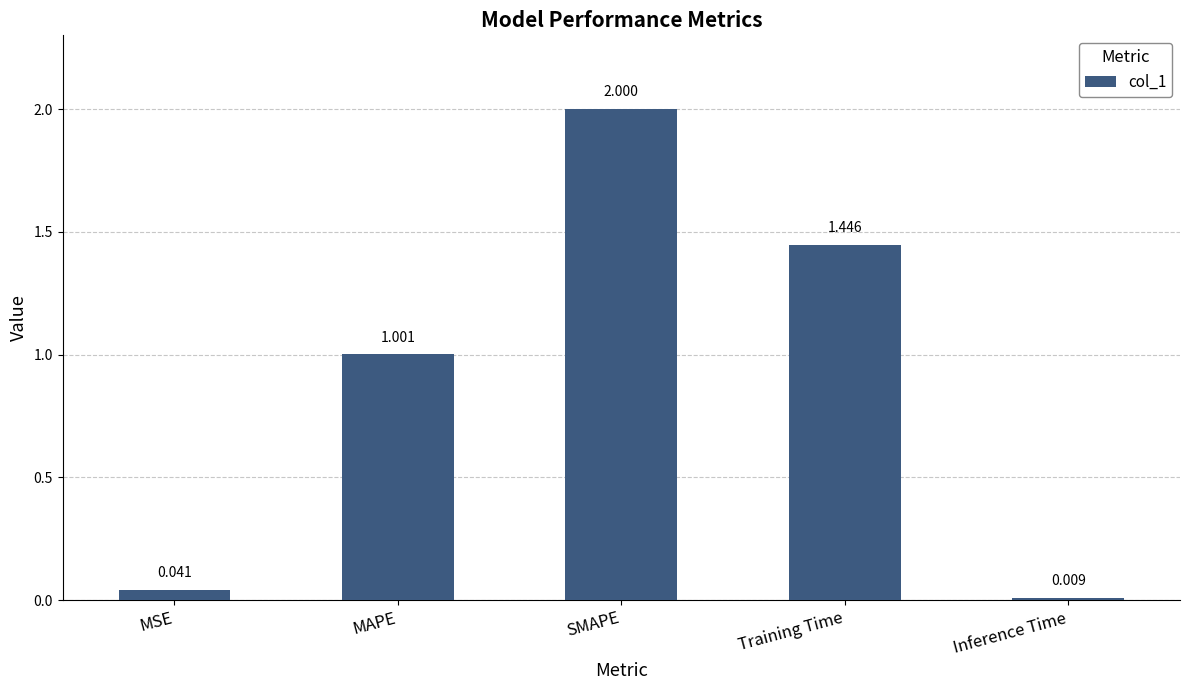

Rank the categories by value from highest to lowest.

SMAPE, Training Time, MAPE, MSE, Inference Time